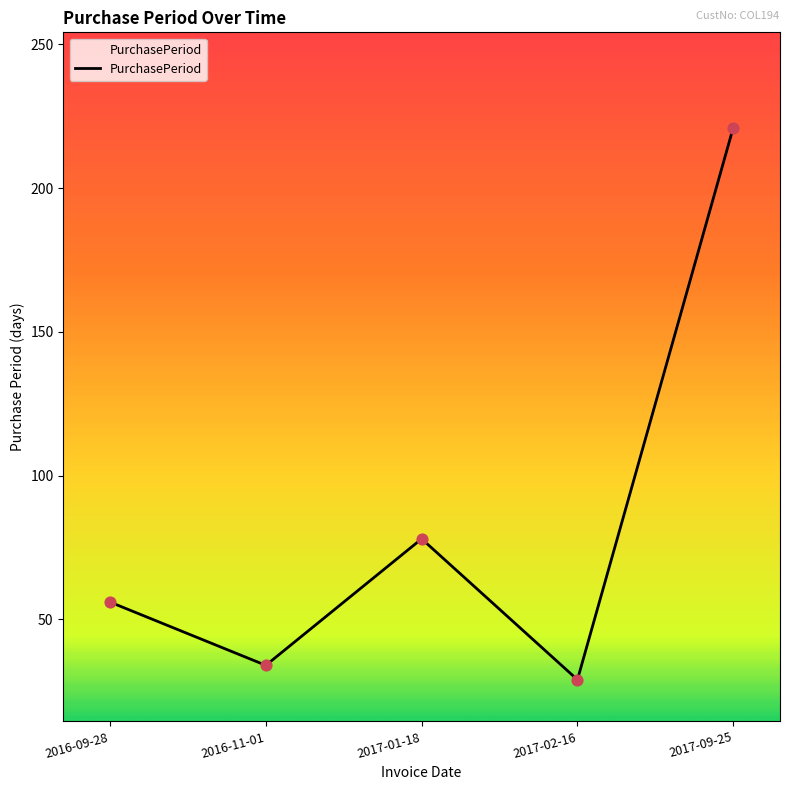

Which has a higher value, 2017-09-25 or 2016-11-01?

2017-09-25